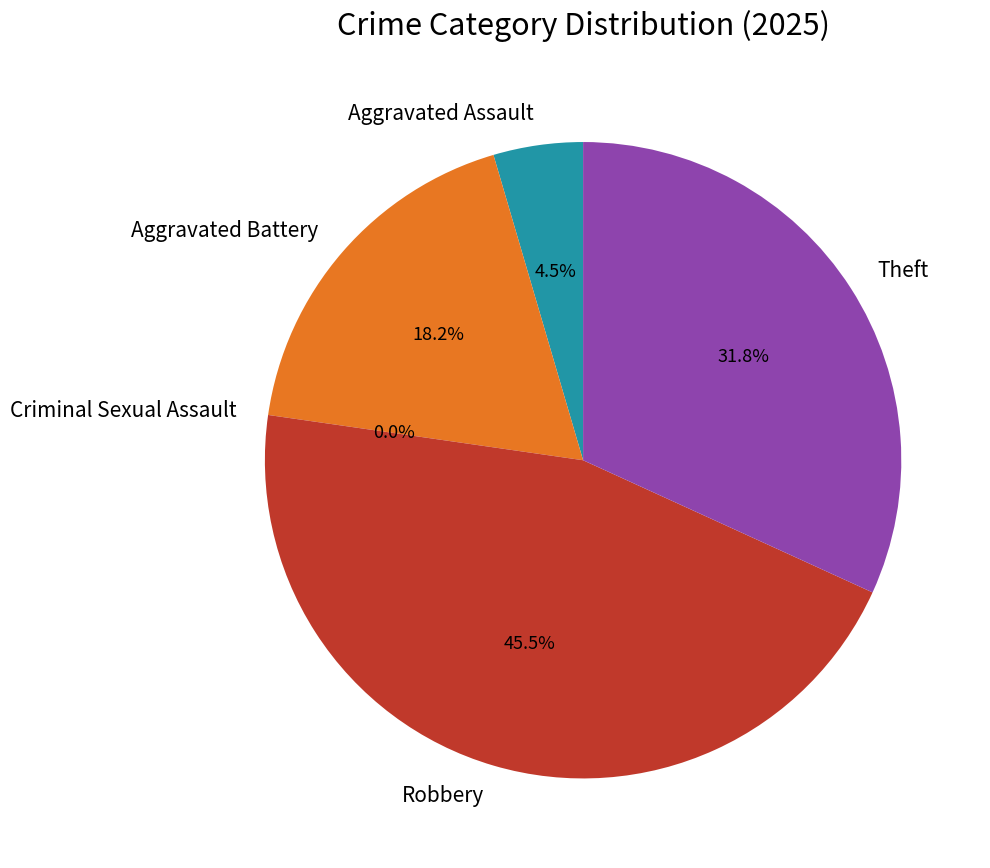

Does Criminal Sexual Assault account for over 50% of the chart?

No